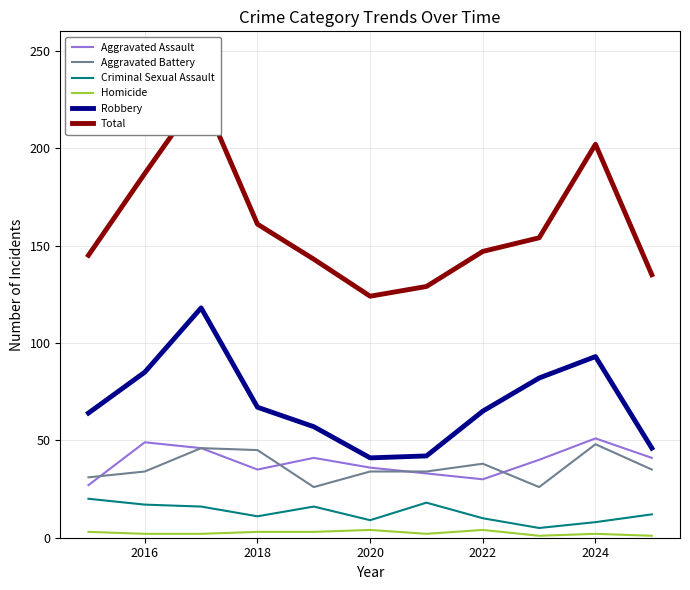

Which series has the largest range (max minus min)?

Total